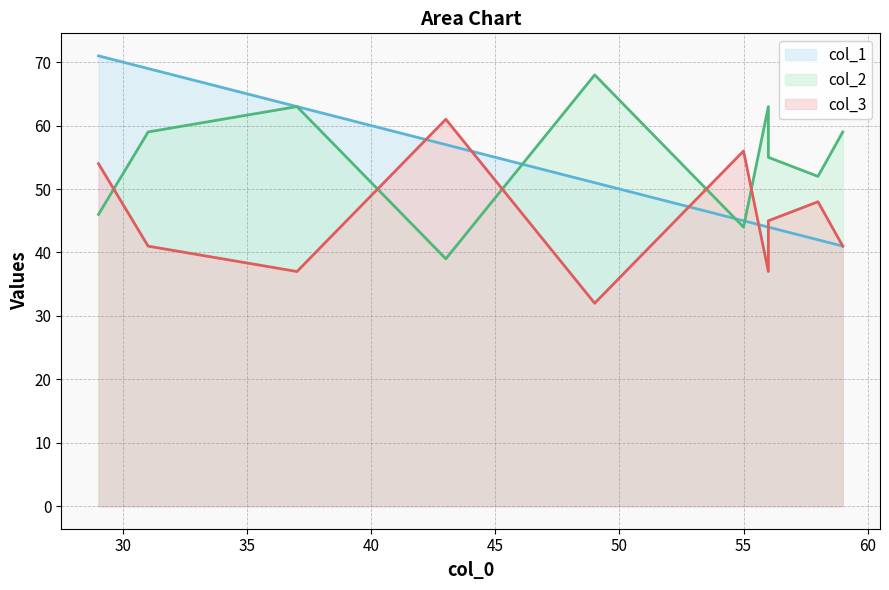

Where do col_3 and col_1 first cross each other?

2 and 3